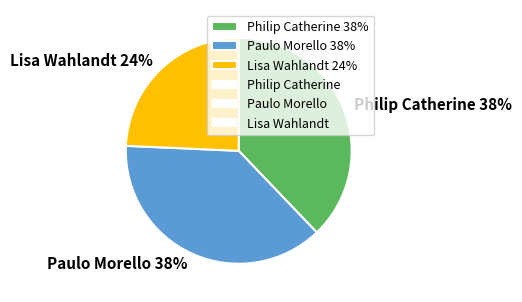

How many slices are in this pie chart?

3